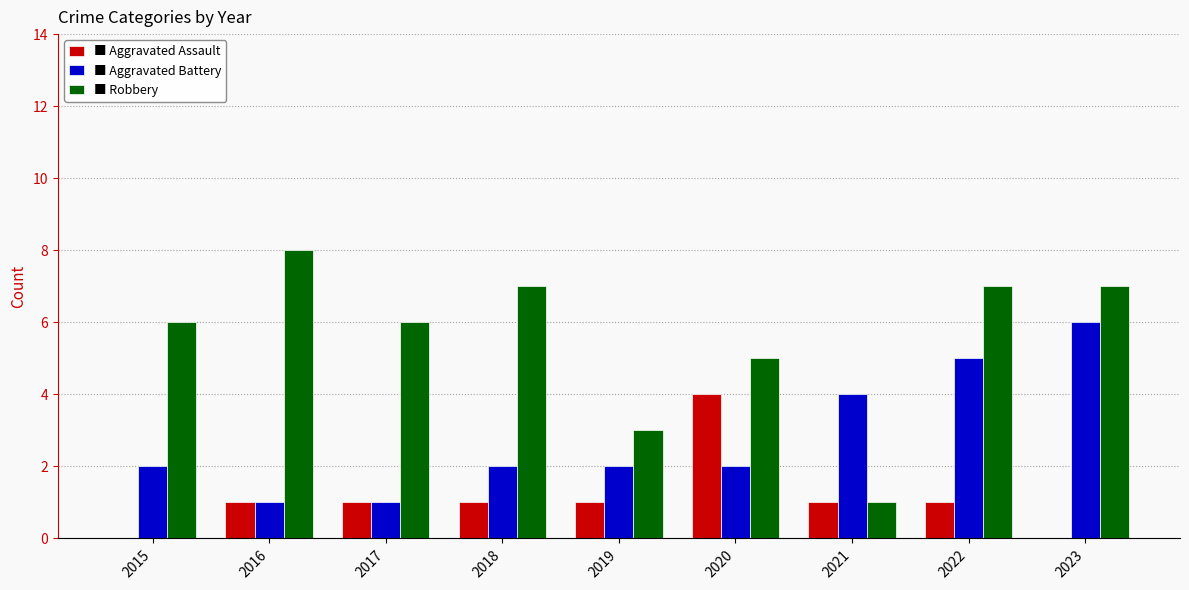

How many groups of bars are there?

9